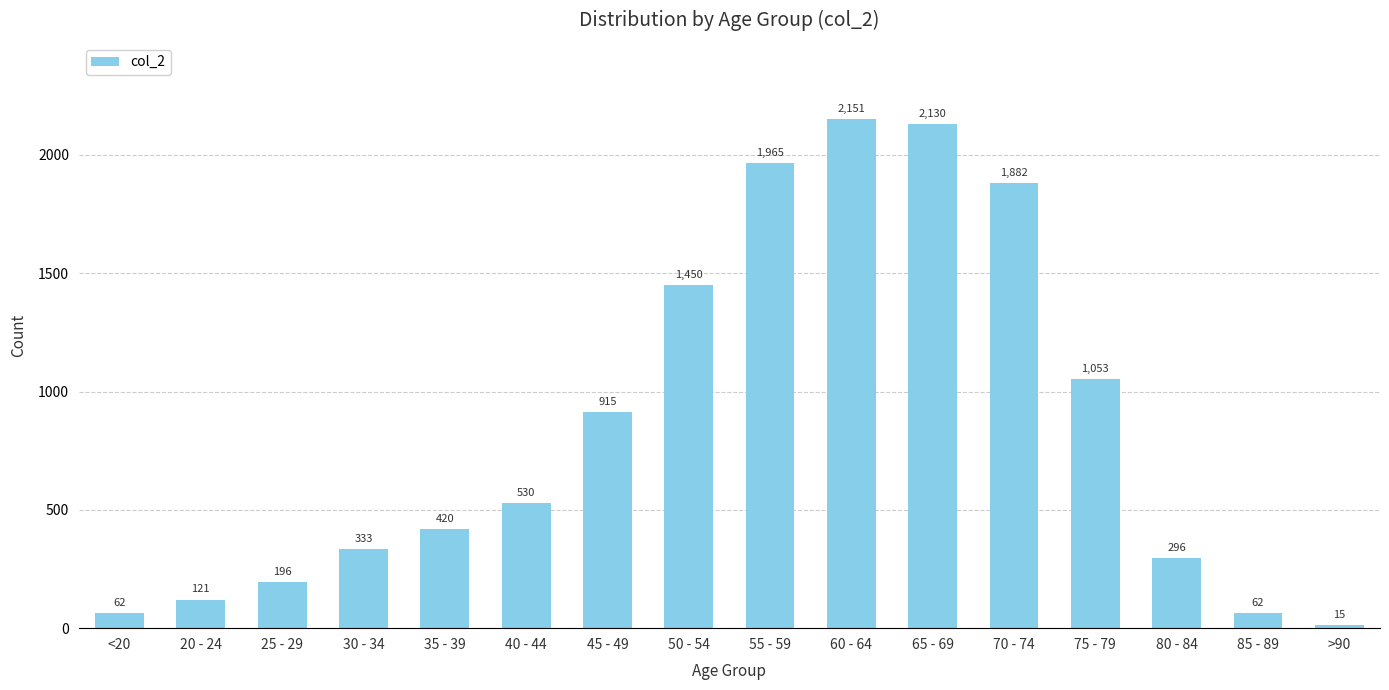

What is the difference between the maximum and second lowest values?

2089